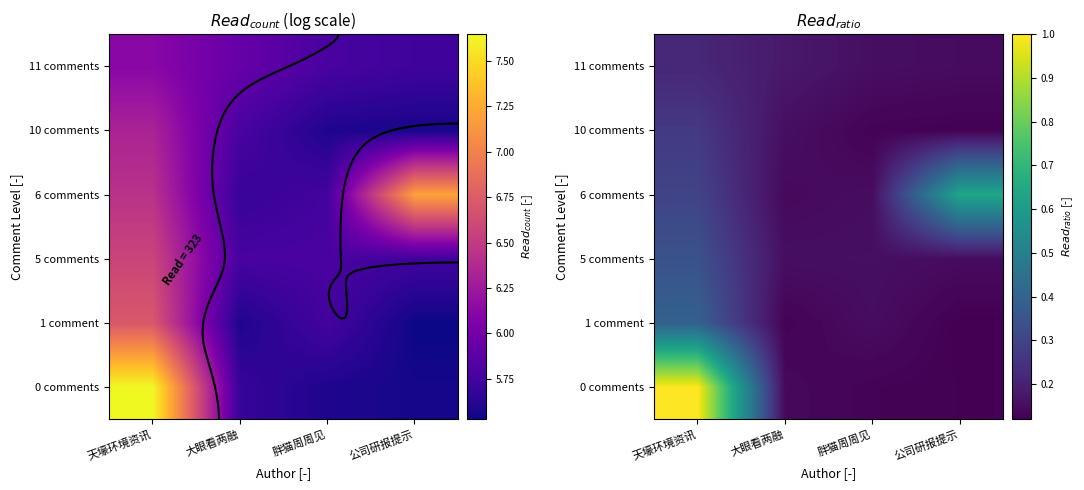

What is the difference between the maximum and minimum values in the 6 comments series?

0.5